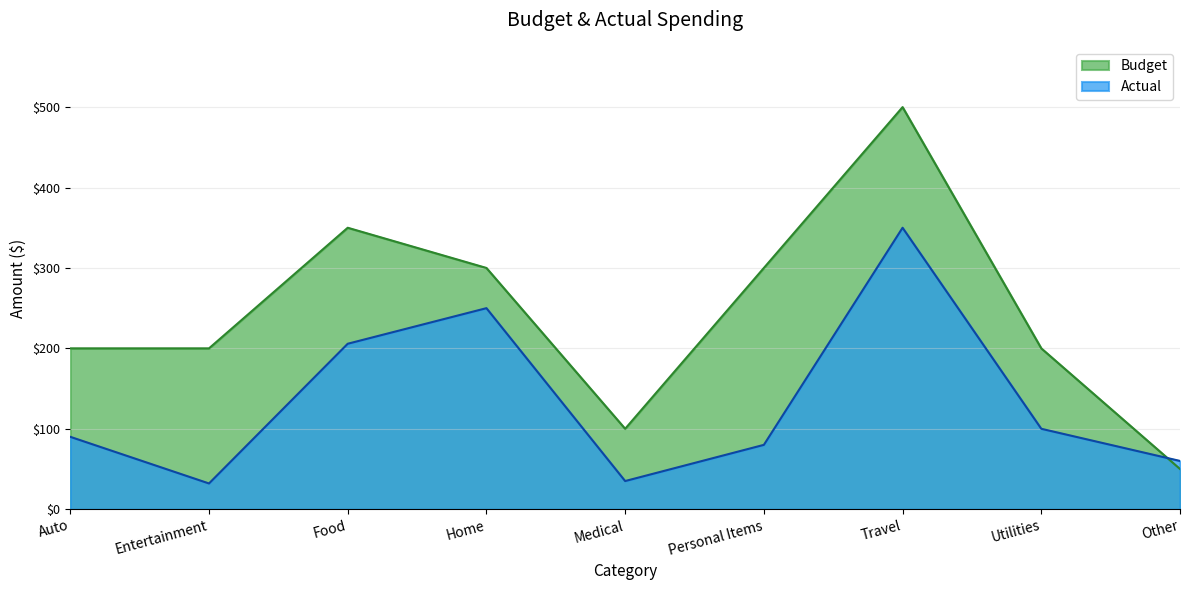

True or false: Actual has more than 0 points higher than both neighbors.

True